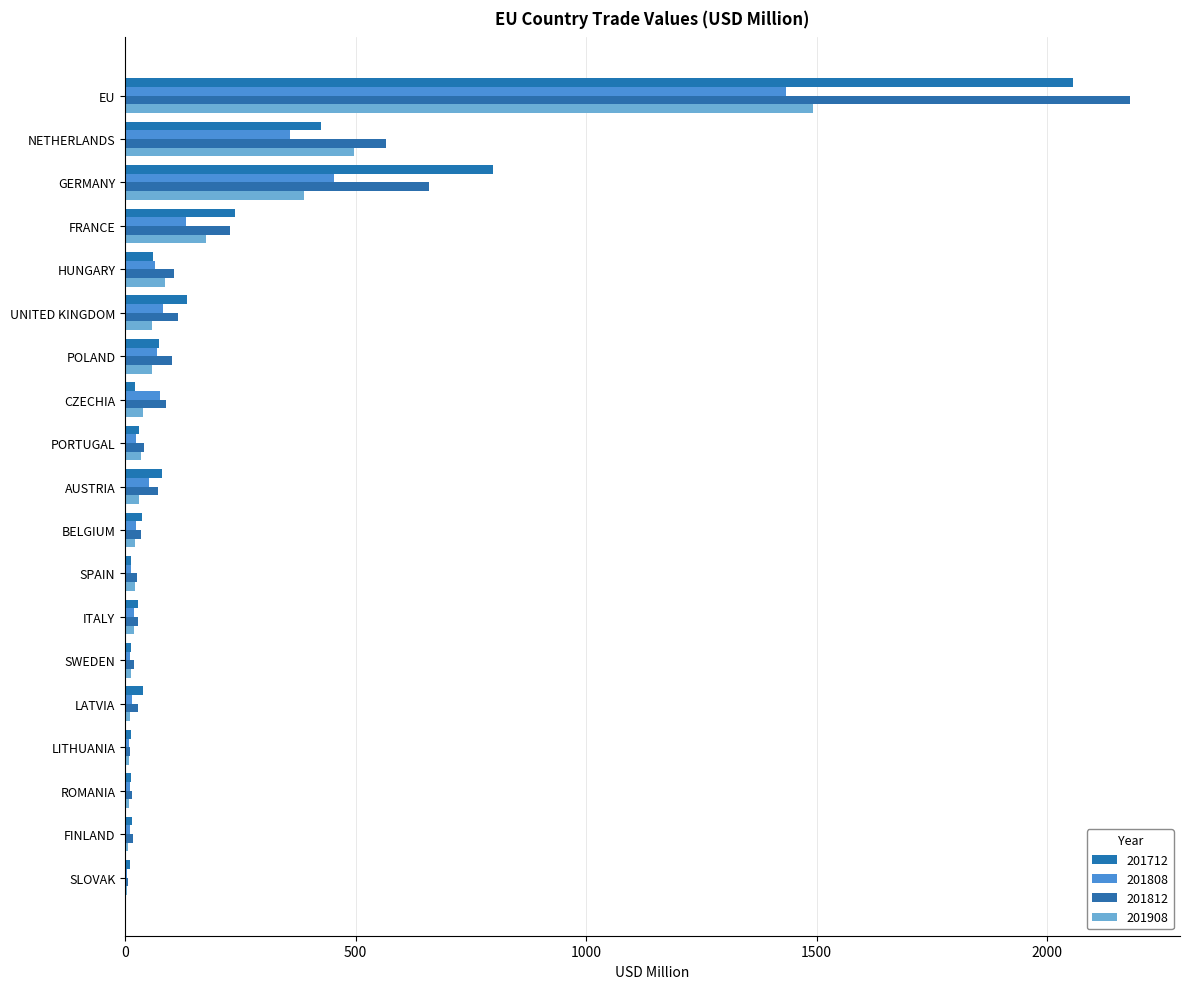

Count the number of categories in the chart.

19